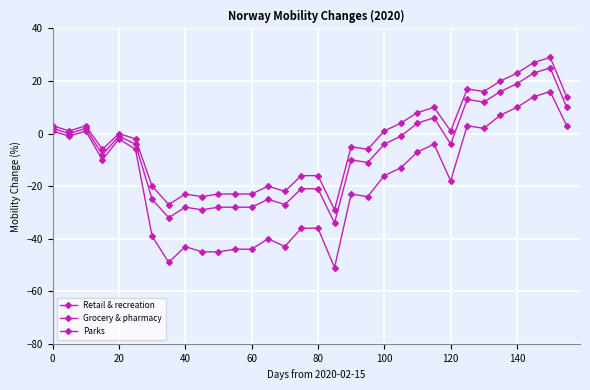

How many distinct data groups are displayed?

3